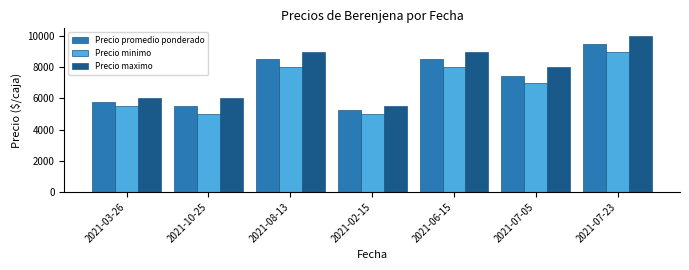

What is the value of the Precio maximo bar at the 7th from the left?

10000